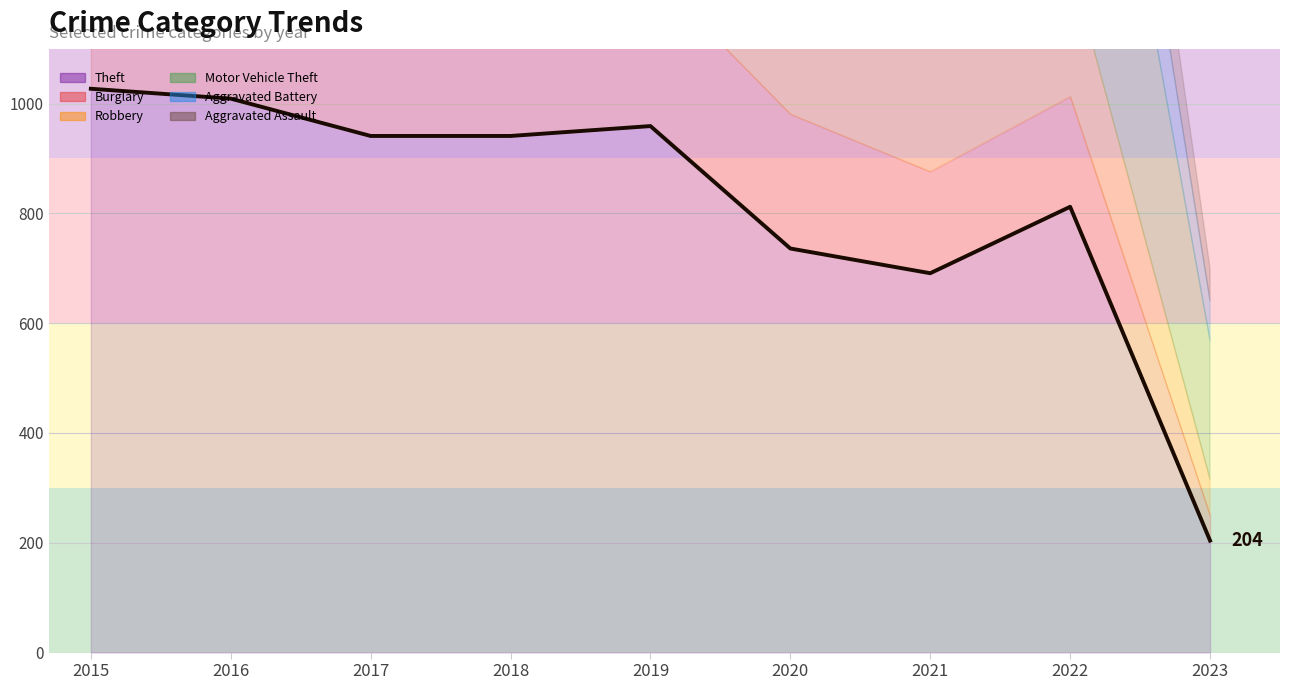

Between 2018 and 2017, which is larger?

2018